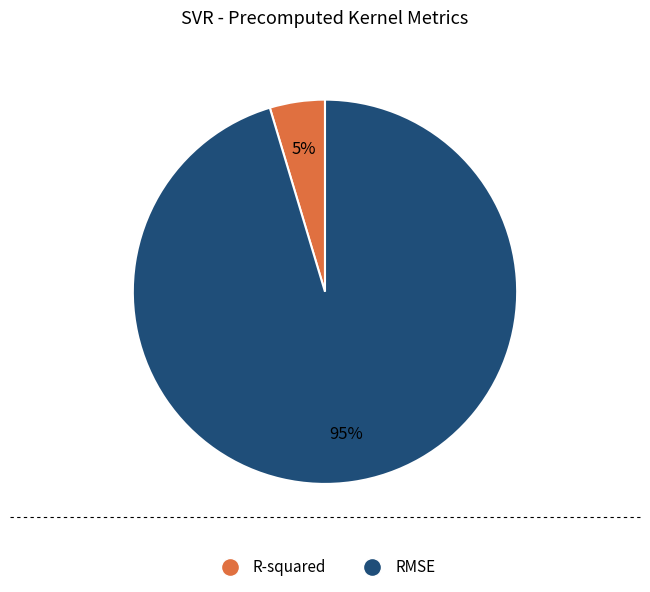

To the nearest percent, what is the combined percentage of R-squared and RMSE?

100%